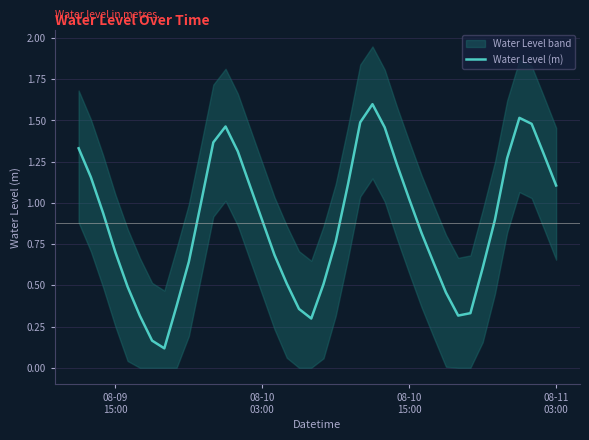

How many lines are shown in the chart?

1